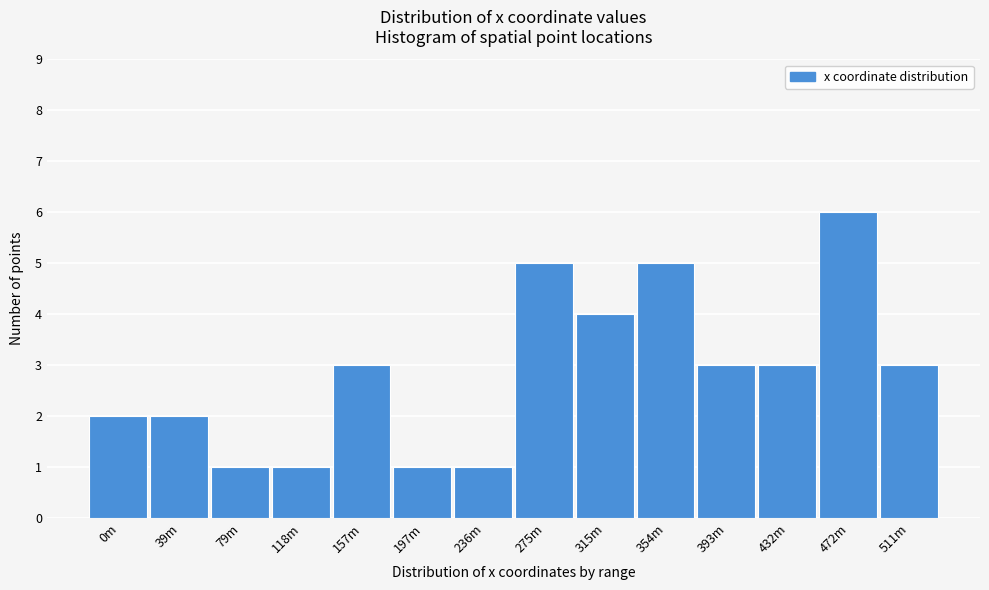

Reading left to right, what are all the values shown in this chart?

2	2	1	1	3	1	1	5	4	5	3	3	6	3